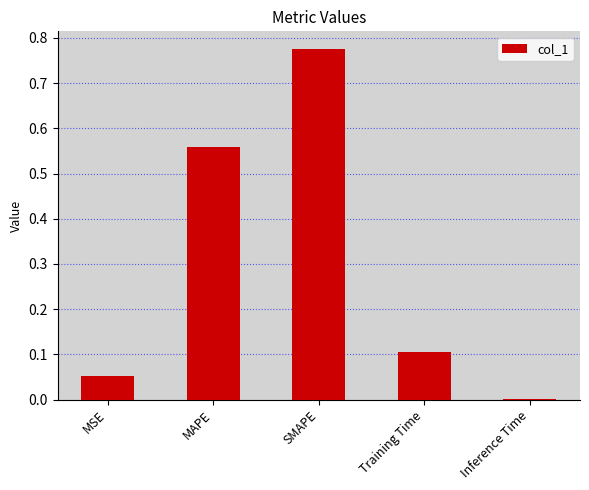

What is the change in value from SMAPE to Inference Time?

-0.8